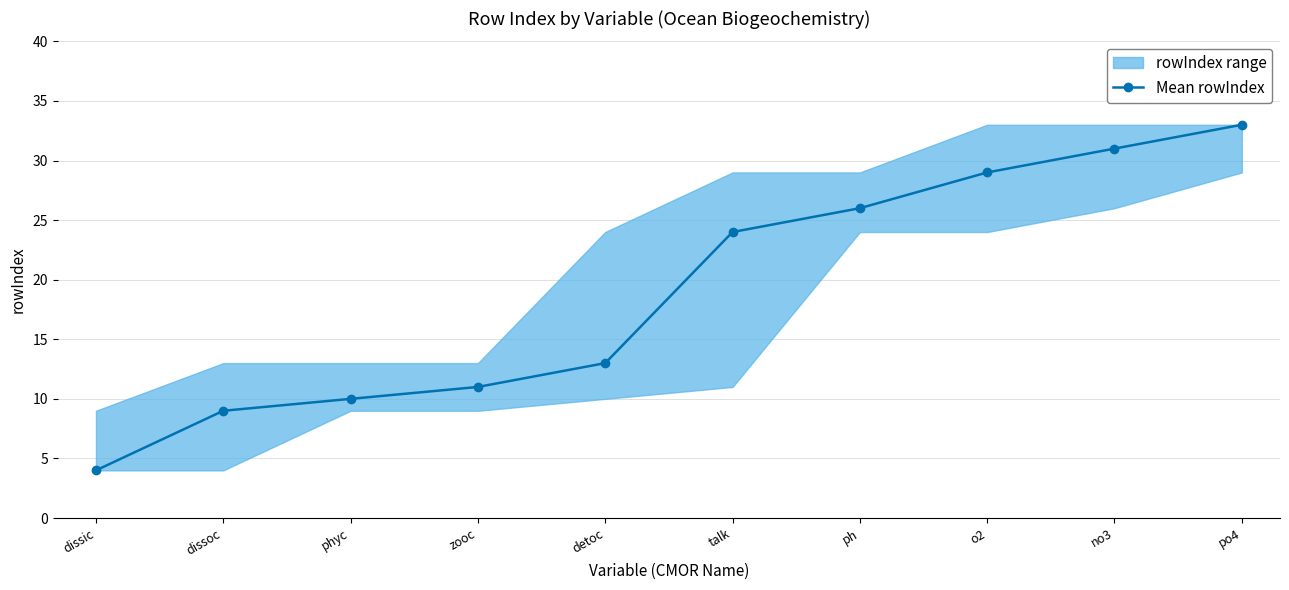

What is the difference between the maximum and second lowest values?

24